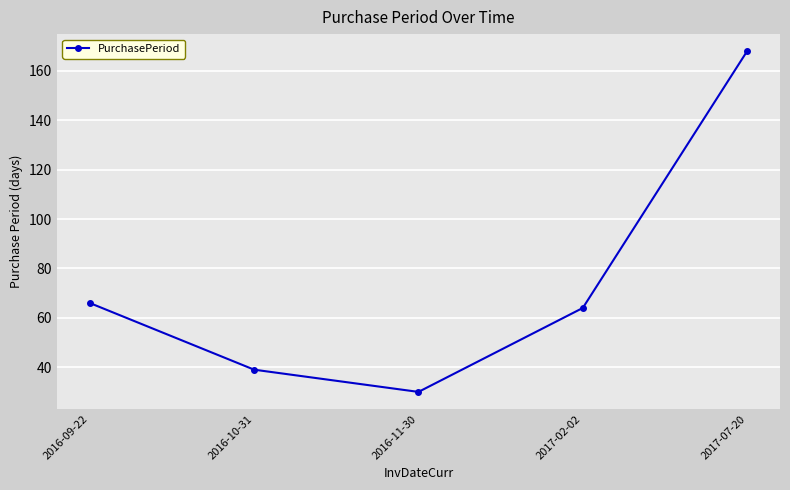

What is the label of the 3rd point from the right?

2016-11-30